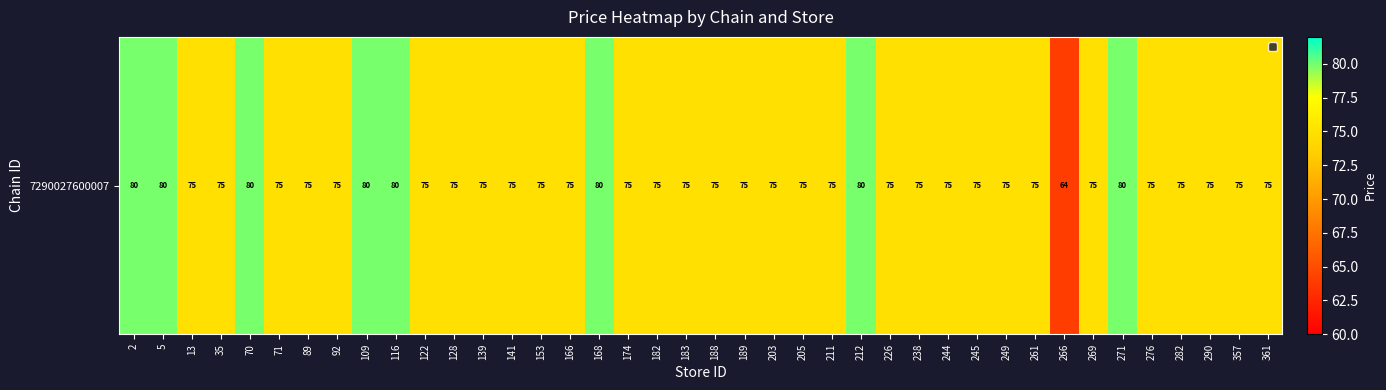

What is the sum of the values at 5 and 174?

154.8